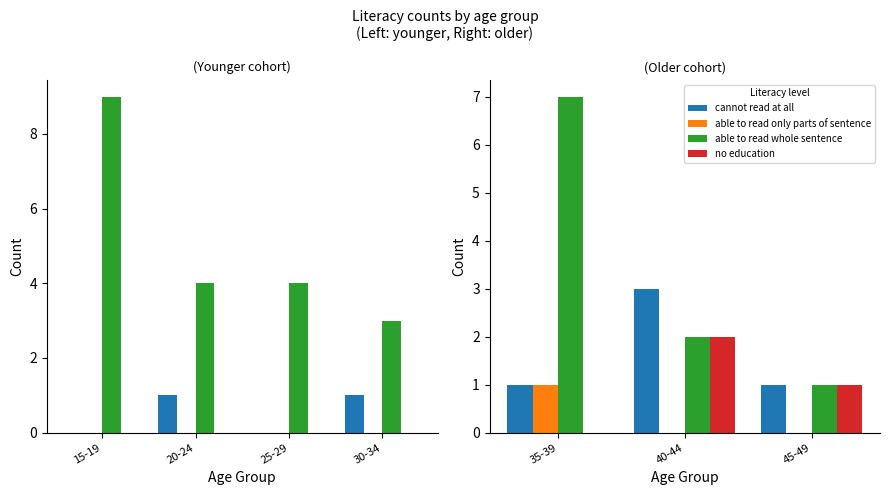

Which category has the lowest value across all series?

40-44